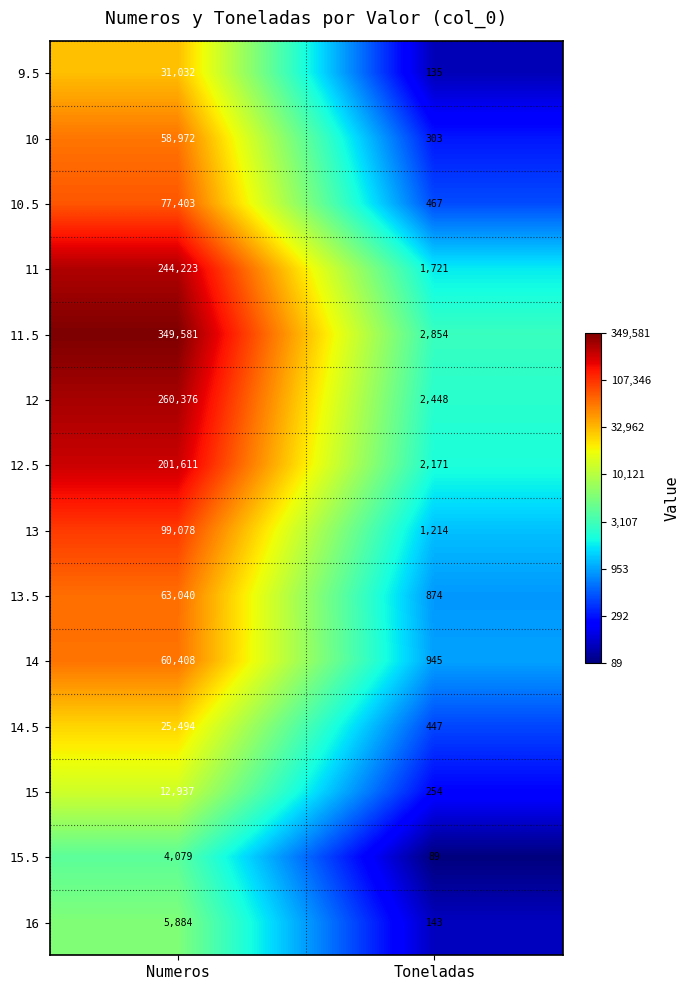

Is it true that 15.5 equals 4079 at Numeros?

True